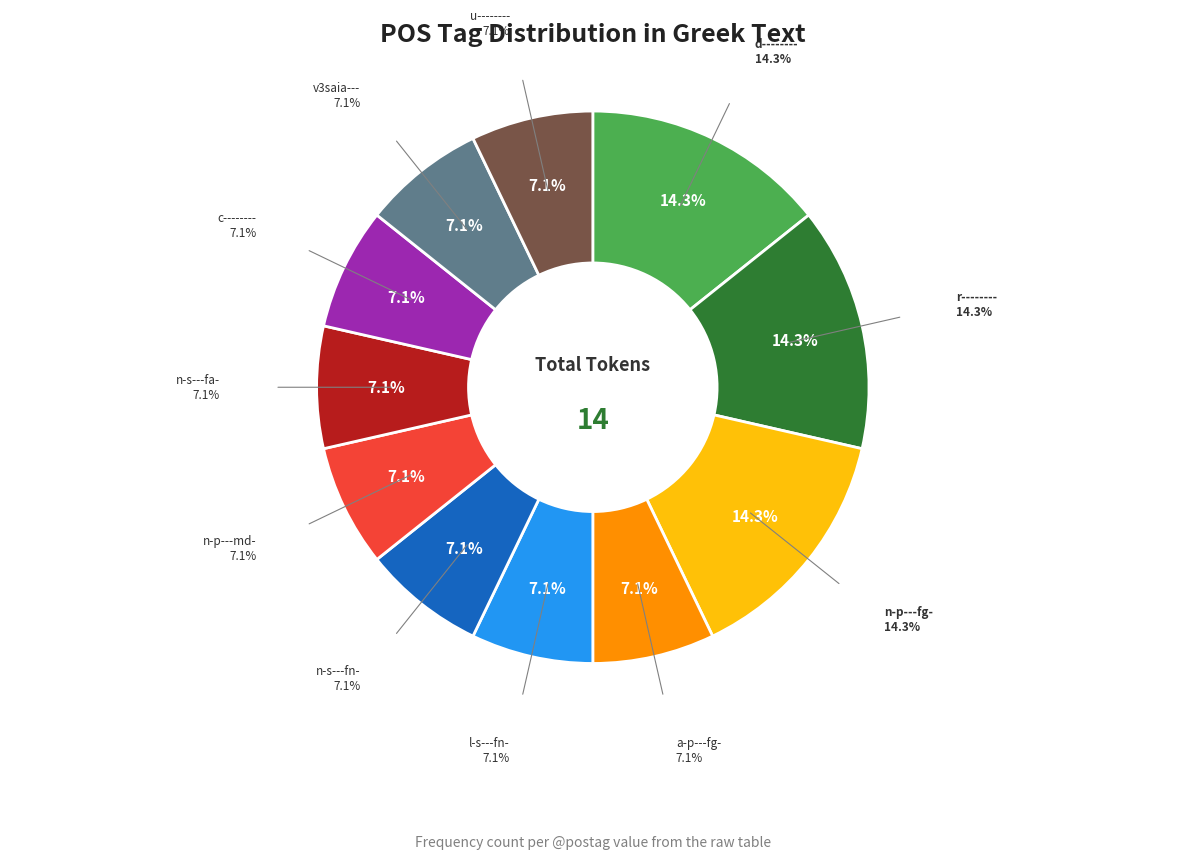

Count the number of slices in the pie.

11